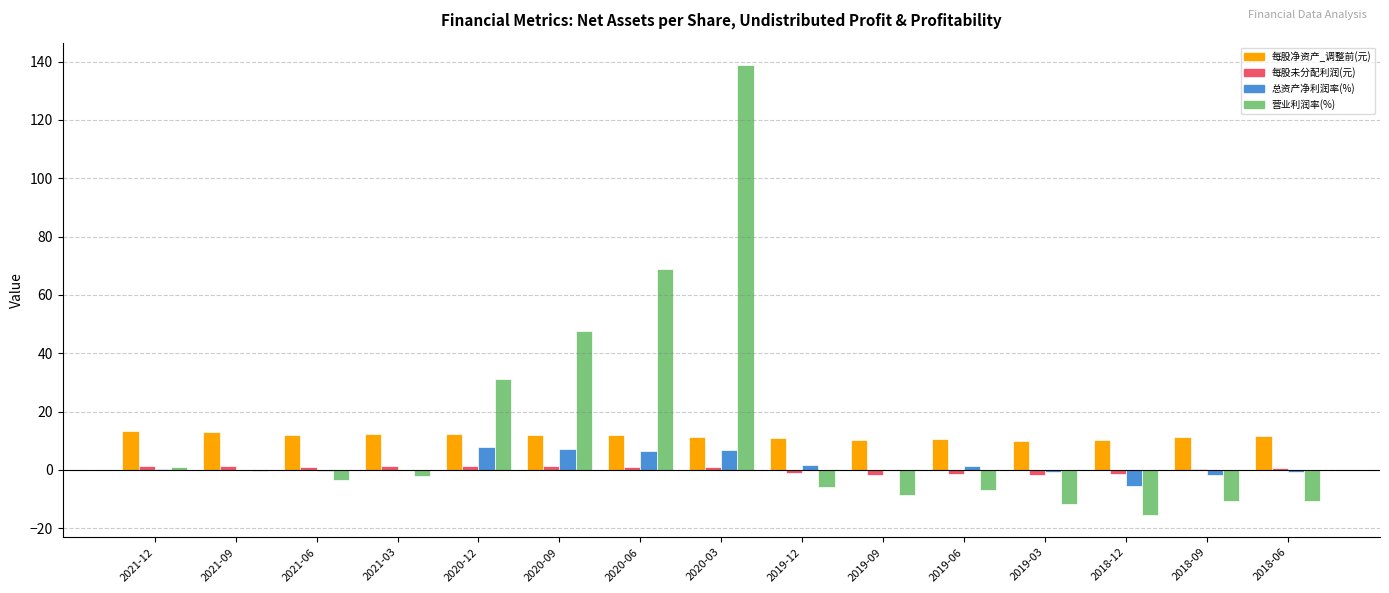

What is the greatest value displayed?

138.8